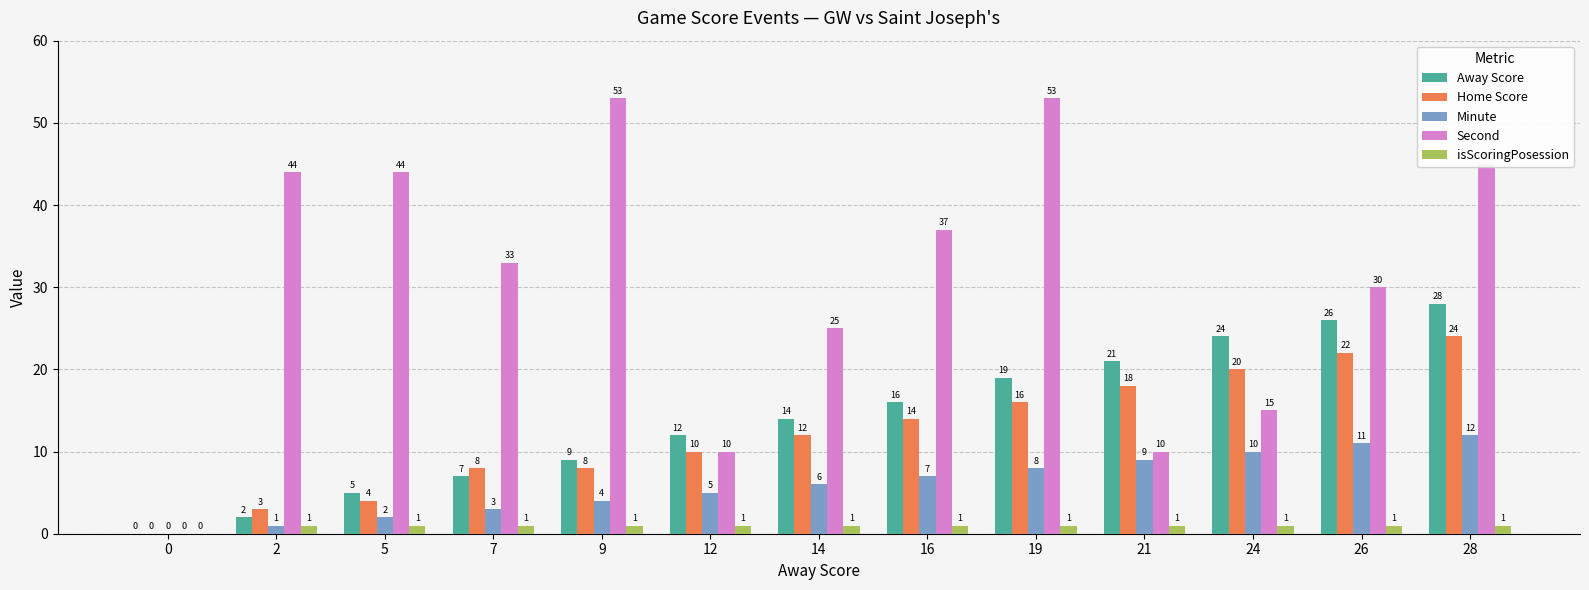

Reading left to right, extract all data points from this chart.

Away Score: 0	2	5	7	9	12	14	16	19	21	24	26	28
Home Score: 0	3	4	8	8	10	12	14	16	18	20	22	24
Minute: 0	1	2	3	4	5	6	7	8	9	10	11	12
Second: 0	44	44	33	53	10	25	37	53	10	15	30	45
isScoringPosession: 0	1	1	1	1	1	1	1	1	1	1	1	1